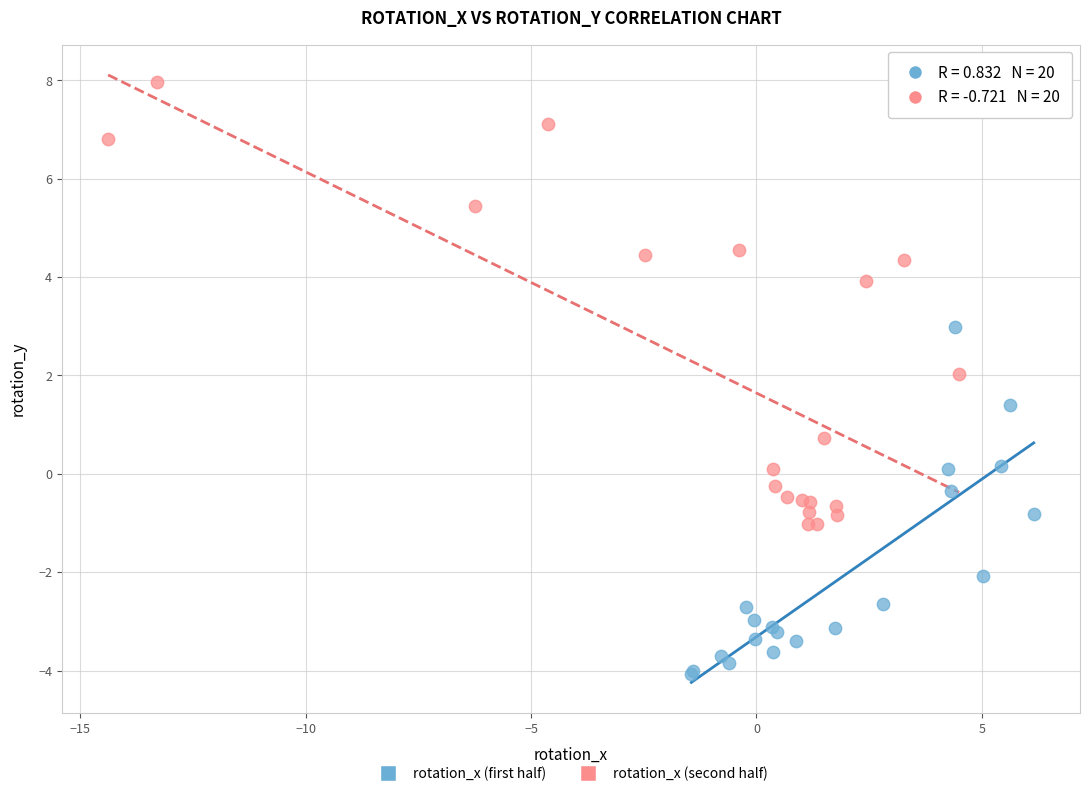

Which series contains the highest Y value?

rotation_x (second half)